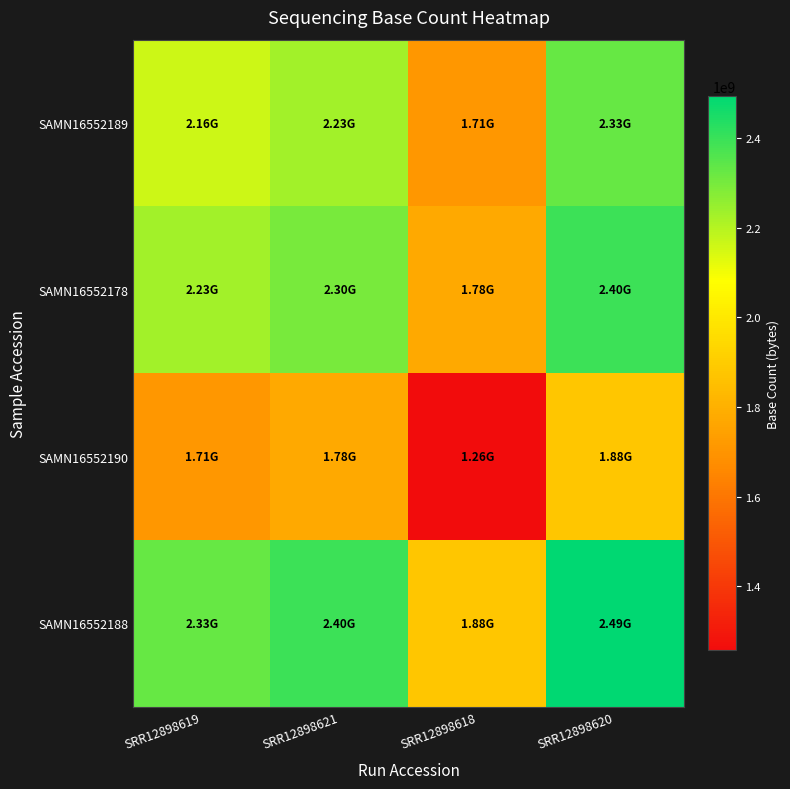

Rank the series by their maximum value, from lowest to highest.

SAMN16552190, SAMN16552189, SAMN16552178, SAMN16552188